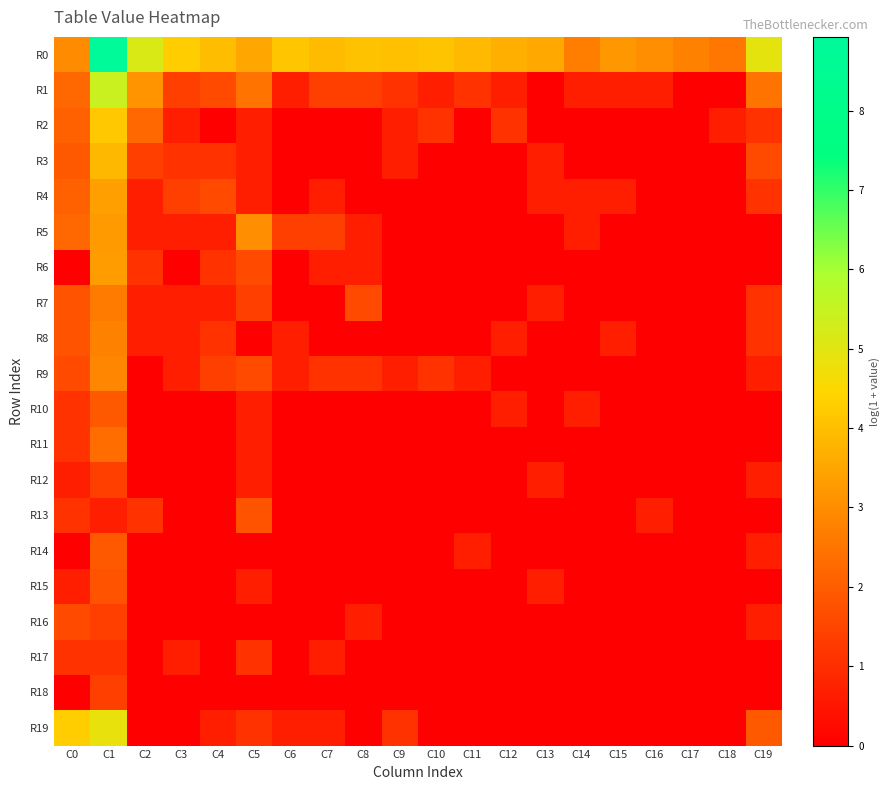

Reading right to left, transcribe all the data shown in this chart.

R0: C19=4.9	C18=2.6	C17=2.8	C16=3.0	C15=3.2	C14=2.7	C13=3.6	C12=3.7	C11=3.9	C10=4.1	C9=4.0	C8=4.1	C7=3.9	C6=4.1	C5=3.5	C4=4.0	C3=4.3	C2=5.2	C1=8.9	C0=3.0
R1: C19=2.5	C18=0.0	C17=0.0	C16=0.7	C15=0.7	C14=0.7	C13=0.0	C12=0.7	C11=1.1	C10=0.7	C9=1.1	C8=1.4	C7=1.4	C6=0.7	C5=2.5	C4=1.6	C3=1.4	C2=3.1	C1=5.5	C0=2.2
R2: C19=1.1	C18=0.7	C17=0.0	C16=0.0	C15=0.0	C14=0.0	C13=0.0	C12=1.1	C11=0.0	C10=1.1	C9=0.7	C8=0.0	C7=0.0	C6=0.0	C5=0.7	C4=0.0	C3=0.7	C2=2.2	C1=4.2	C0=2.1
R3: C19=1.6	C18=0.0	C17=0.0	C16=0.0	C15=0.0	C14=0.0	C13=0.7	C12=0.0	C11=0.0	C10=0.0	C9=0.7	C8=0.0	C7=0.0	C6=0.0	C5=0.7	C4=1.1	C3=1.1	C2=1.4	C1=3.9	C0=1.9
R4: C19=1.1	C18=0.0	C17=0.0	C16=0.0	C15=0.7	C14=0.7	C13=0.7	C12=0.0	C11=0.0	C10=0.0	C9=0.0	C8=0.0	C7=0.7	C6=0.0	C5=0.7	C4=1.6	C3=1.4	C2=0.7	C1=3.4	C0=2.1
R5: C19=0.0	C18=0.0	C17=0.0	C16=0.0	C15=0.0	C14=0.7	C13=0.0	C12=0.0	C11=0.0	C10=0.0	C9=0.0	C8=0.7	C7=1.4	C6=1.4	C5=3.0	C4=0.7	C3=0.7	C2=0.7	C1=3.3	C0=2.2
R6: C19=0.0	C18=0.0	C17=0.0	C16=0.0	C15=0.0	C14=0.0	C13=0.0	C12=0.0	C11=0.0	C10=0.0	C9=0.0	C8=0.7	C7=0.7	C6=0.0	C5=1.6	C4=1.1	C3=0.0	C2=1.1	C1=3.3	C0=0.0
R7: C19=1.1	C18=0.0	C17=0.0	C16=0.0	C15=0.0	C14=0.0	C13=0.7	C12=0.0	C11=0.0	C10=0.0	C9=0.0	C8=1.6	C7=0.0	C6=0.0	C5=1.4	C4=0.7	C3=0.7	C2=0.7	C1=2.6	C0=1.8
R8: C19=1.1	C18=0.0	C17=0.0	C16=0.0	C15=0.7	C14=0.0	C13=0.0	C12=0.7	C11=0.0	C10=0.0	C9=0.0	C8=0.0	C7=0.0	C6=0.7	C5=0.0	C4=1.1	C3=0.7	C2=0.7	C1=2.8	C0=1.8
R9: C19=0.7	C18=0.0	C17=0.0	C16=0.0	C15=0.0	C14=0.0	C13=0.0	C12=0.0	C11=0.7	C10=1.1	C9=0.7	C8=1.1	C7=1.1	C6=0.7	C5=1.6	C4=1.4	C3=0.7	C2=0.0	C1=2.9	C0=1.6
R10: C19=0.0	C18=0.0	C17=0.0	C16=0.0	C15=0.0	C14=0.7	C13=0.0	C12=0.7	C11=0.0	C10=0.0	C9=0.0	C8=0.0	C7=0.0	C6=0.0	C5=0.7	C4=0.0	C3=0.0	C2=0.0	C1=1.9	C0=1.1
R11: C19=0.0	C18=0.0	C17=0.0	C16=0.0	C15=0.0	C14=0.0	C13=0.0	C12=0.0	C11=0.0	C10=0.0	C9=0.0	C8=0.0	C7=0.0	C6=0.0	C5=0.7	C4=0.0	C3=0.0	C2=0.0	C1=2.3	C0=1.1
R12: C19=0.7	C18=0.0	C17=0.0	C16=0.0	C15=0.0	C14=0.0	C13=0.7	C12=0.0	C11=0.0	C10=0.0	C9=0.0	C8=0.0	C7=0.0	C6=0.0	C5=0.7	C4=0.0	C3=0.0	C2=0.0	C1=1.4	C0=0.7
R13: C19=0.0	C18=0.0	C17=0.0	C16=0.7	C15=0.0	C14=0.0	C13=0.0	C12=0.0	C11=0.0	C10=0.0	C9=0.0	C8=0.0	C7=0.0	C6=0.0	C5=1.8	C4=0.0	C3=0.0	C2=1.1	C1=0.7	C0=1.1
R14: C19=0.7	C18=0.0	C17=0.0	C16=0.0	C15=0.0	C14=0.0	C13=0.0	C12=0.0	C11=0.7	C10=0.0	C9=0.0	C8=0.0	C7=0.0	C6=0.0	C5=0.0	C4=0.0	C3=0.0	C2=0.0	C1=1.9	C0=0.0
R15: C19=0.0	C18=0.0	C17=0.0	C16=0.0	C15=0.0	C14=0.0	C13=0.7	C12=0.0	C11=0.0	C10=0.0	C9=0.0	C8=0.0	C7=0.0	C6=0.0	C5=0.7	C4=0.0	C3=0.0	C2=0.0	C1=1.8	C0=0.7
R16: C19=0.7	C18=0.0	C17=0.0	C16=0.0	C15=0.0	C14=0.0	C13=0.0	C12=0.0	C11=0.0	C10=0.0	C9=0.0	C8=0.7	C7=0.0	C6=0.0	C5=0.0	C4=0.0	C3=0.0	C2=0.0	C1=1.4	C0=1.6
R17: C19=0.0	C18=0.0	C17=0.0	C16=0.0	C15=0.0	C14=0.0	C13=0.0	C12=0.0	C11=0.0	C10=0.0	C9=0.0	C8=0.0	C7=0.7	C6=0.0	C5=1.1	C4=0.0	C3=0.7	C2=0.0	C1=1.1	C0=1.1
R18: C19=0.0	C18=0.0	C17=0.0	C16=0.0	C15=0.0	C14=0.0	C13=0.0	C12=0.0	C11=0.0	C10=0.0	C9=0.0	C8=0.0	C7=0.0	C6=0.0	C5=0.0	C4=0.0	C3=0.0	C2=0.0	C1=1.4	C0=0.0
R19: C19=1.9	C18=0.0	C17=0.0	C16=0.0	C15=0.0	C14=0.0	C13=0.0	C12=0.0	C11=0.0	C10=0.0	C9=1.1	C8=0.0	C7=0.7	C6=0.7	C5=1.1	C4=0.7	C3=0.0	C2=0.0	C1=4.9	C0=4.3